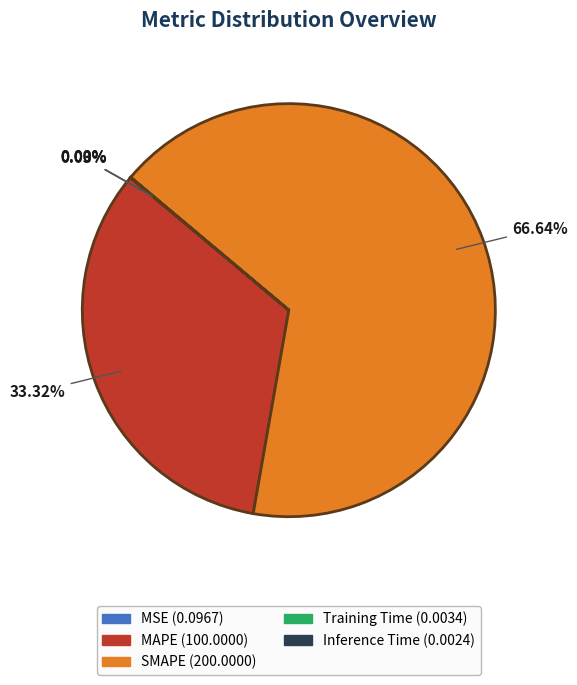

Which category has the biggest portion of the pie?

SMAPE